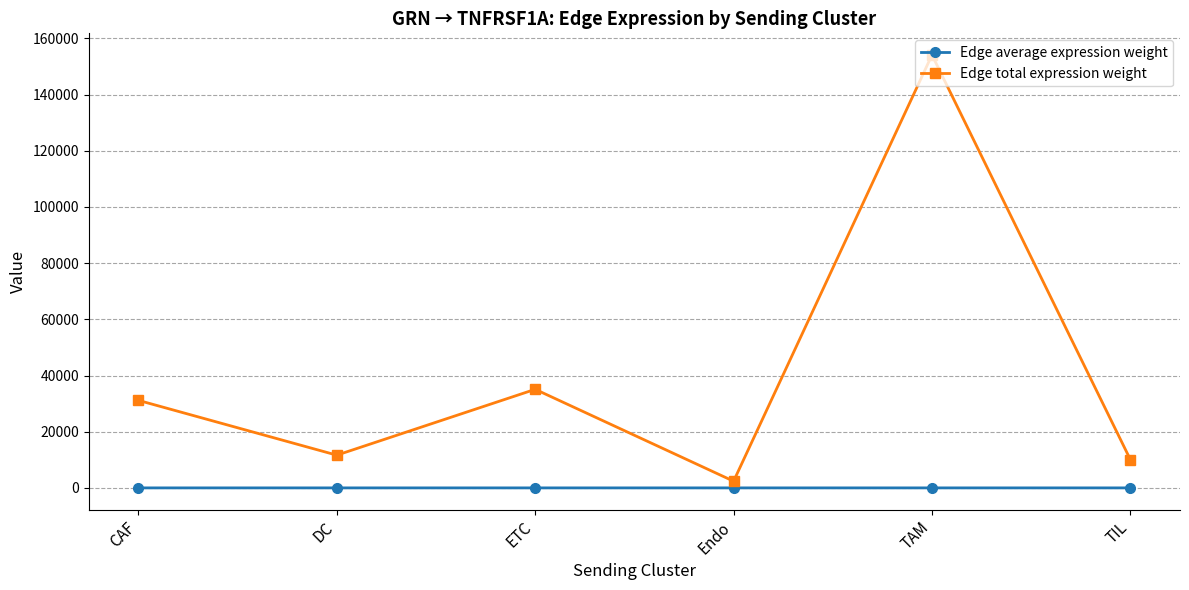

How many interior local peaks does the Edge total expression weight series have?

2